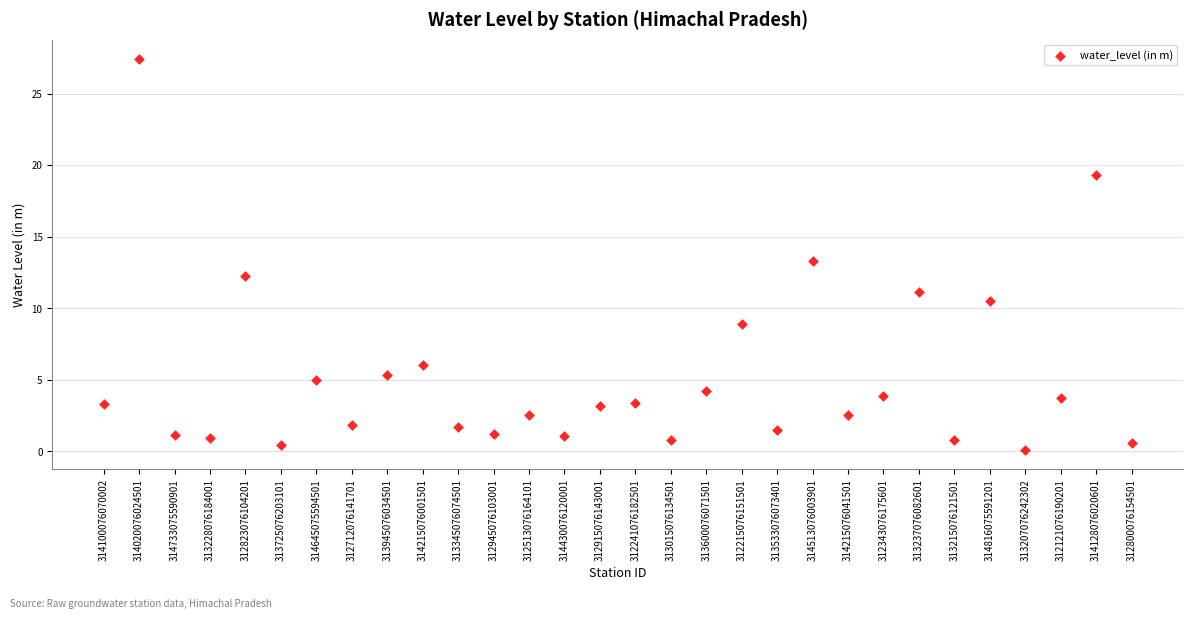

What Y value in the scatter plot is closest to 13?

13.3